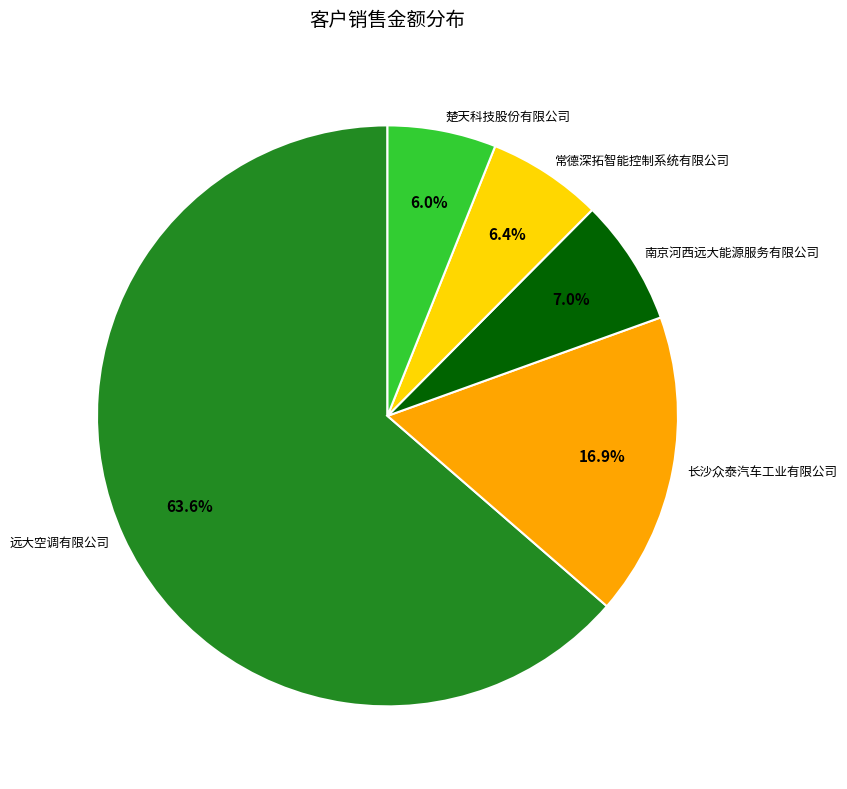

Count the number of slices in the pie.

5